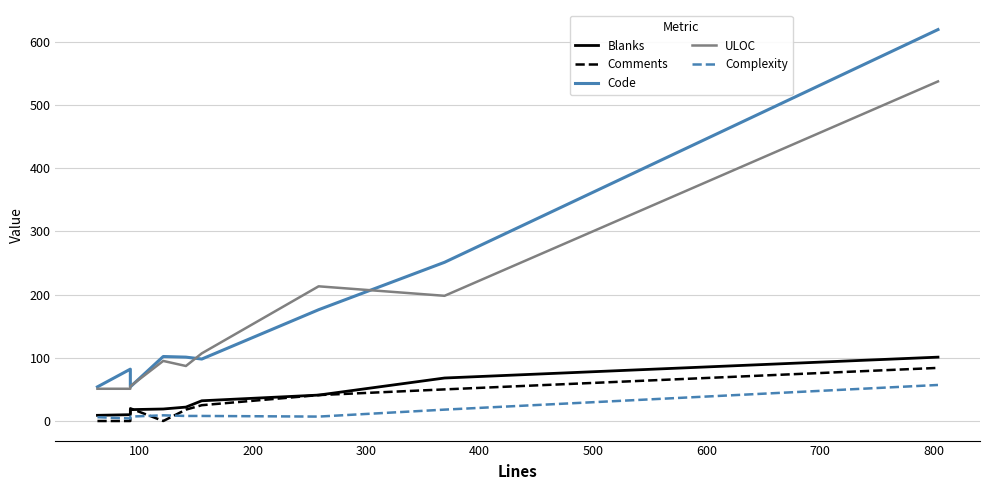

At which category does the chart reach its peak across all series?

800